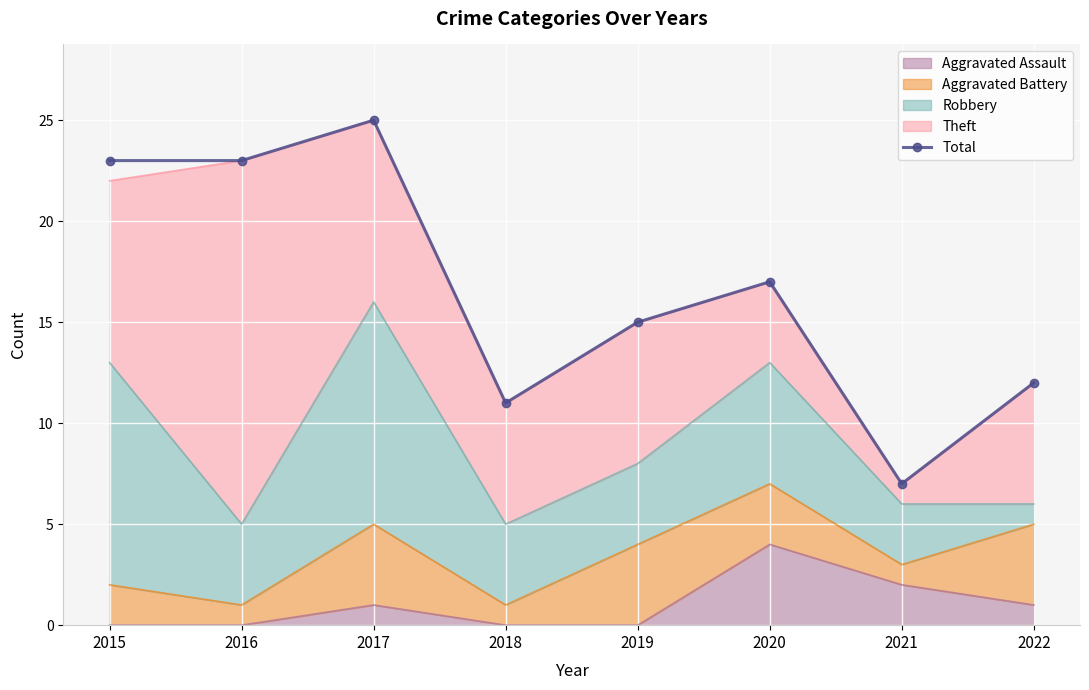

Is it true that the value at 2016 is 9?

False